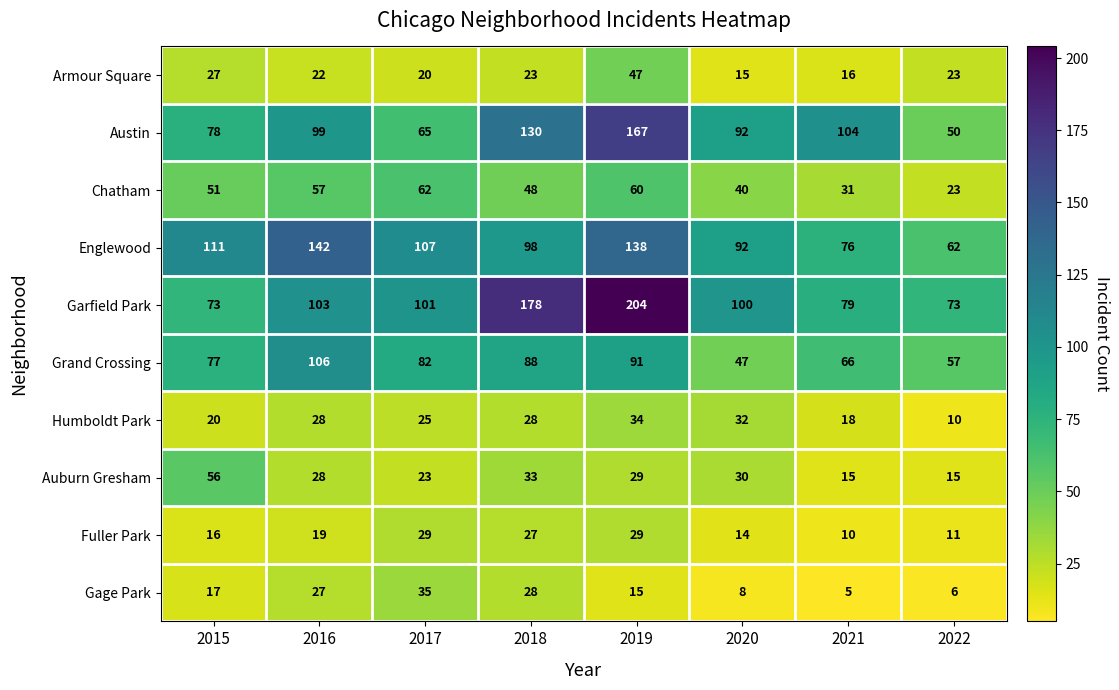

Read the Grand Crossing value at 2016.

106